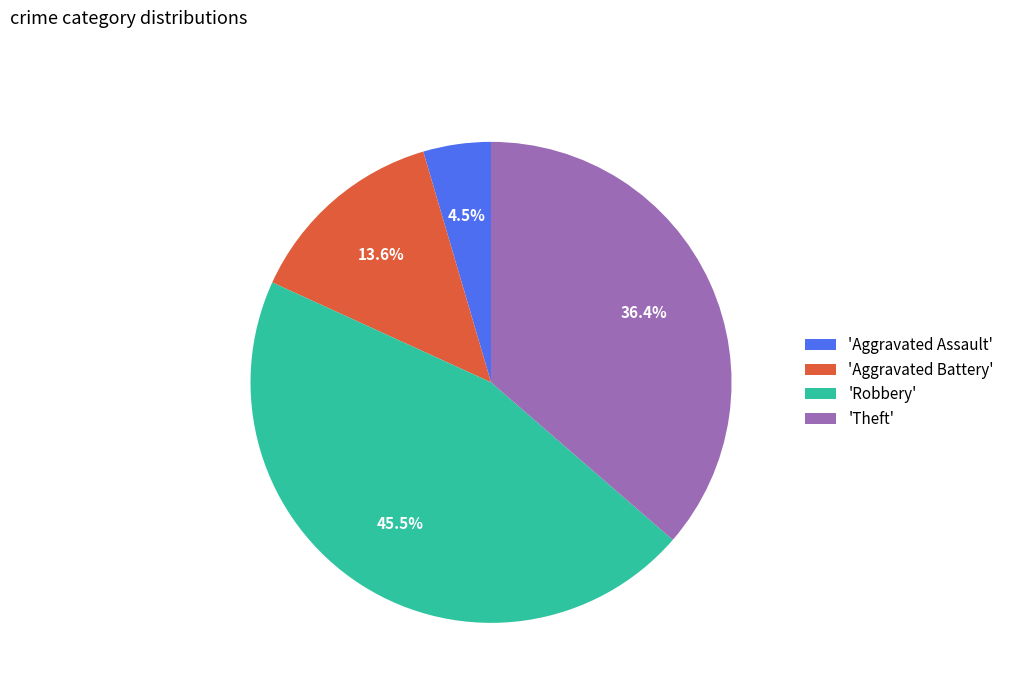

Rank the categories by value from lowest to highest.

'Aggravated Assault', 'Aggravated Battery', 'Theft', 'Robbery'